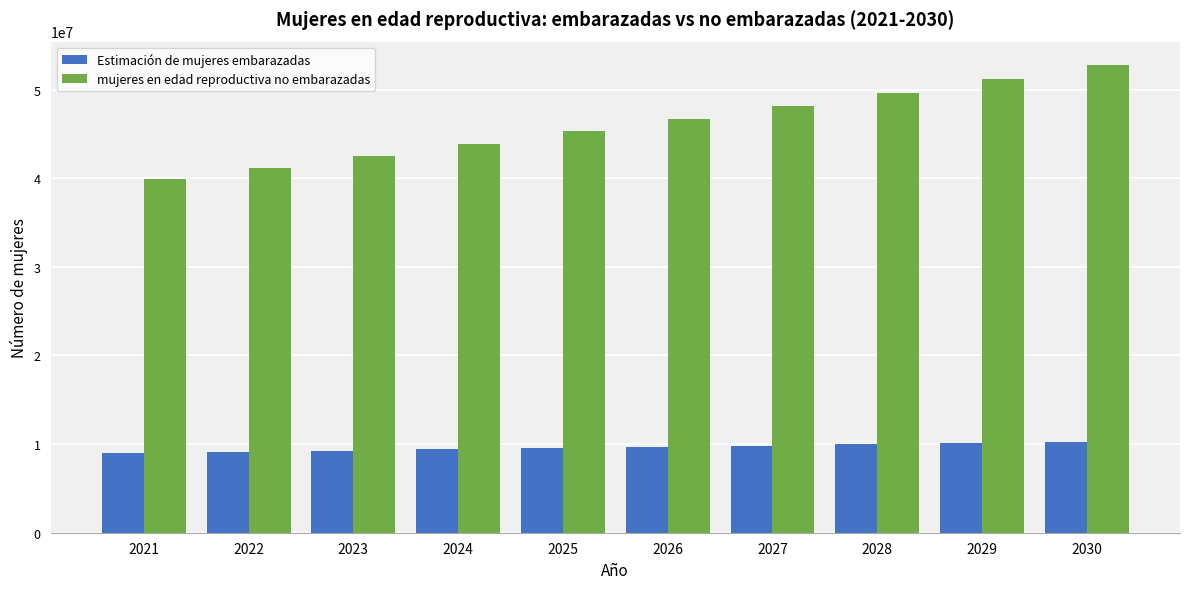

Which series has the widest spread of values?

mujeres en edad reproductiva no embarazadas